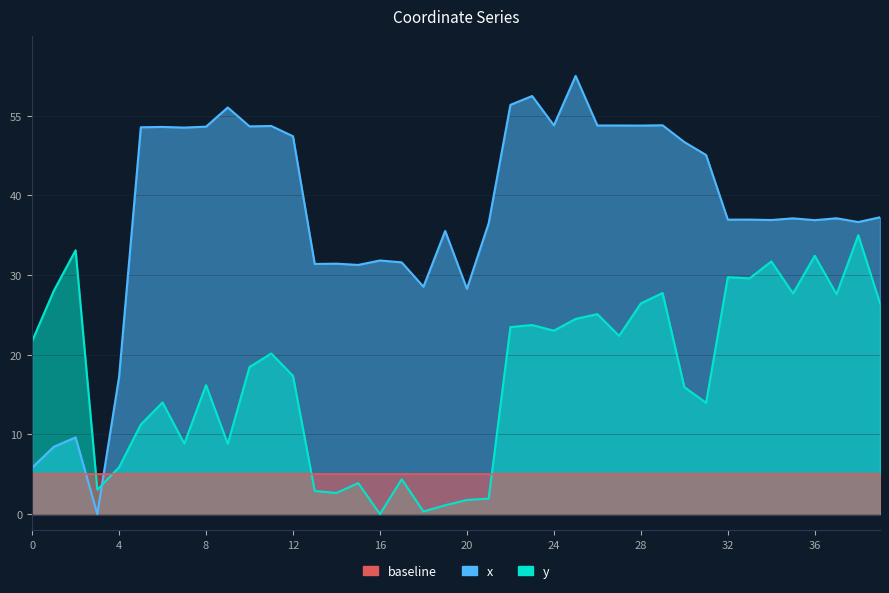

Rank the series by their maximum value, from highest to lowest.

x_line, y_line, baseline_line